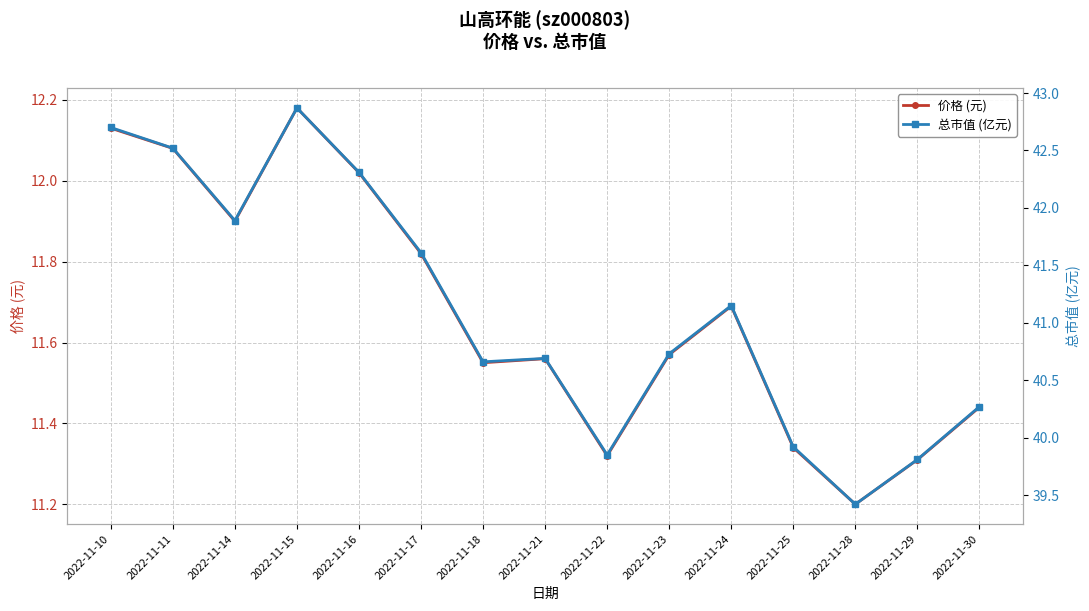

Is it true that 价格 (元) equals 11.3 at 2022-11-22?

True